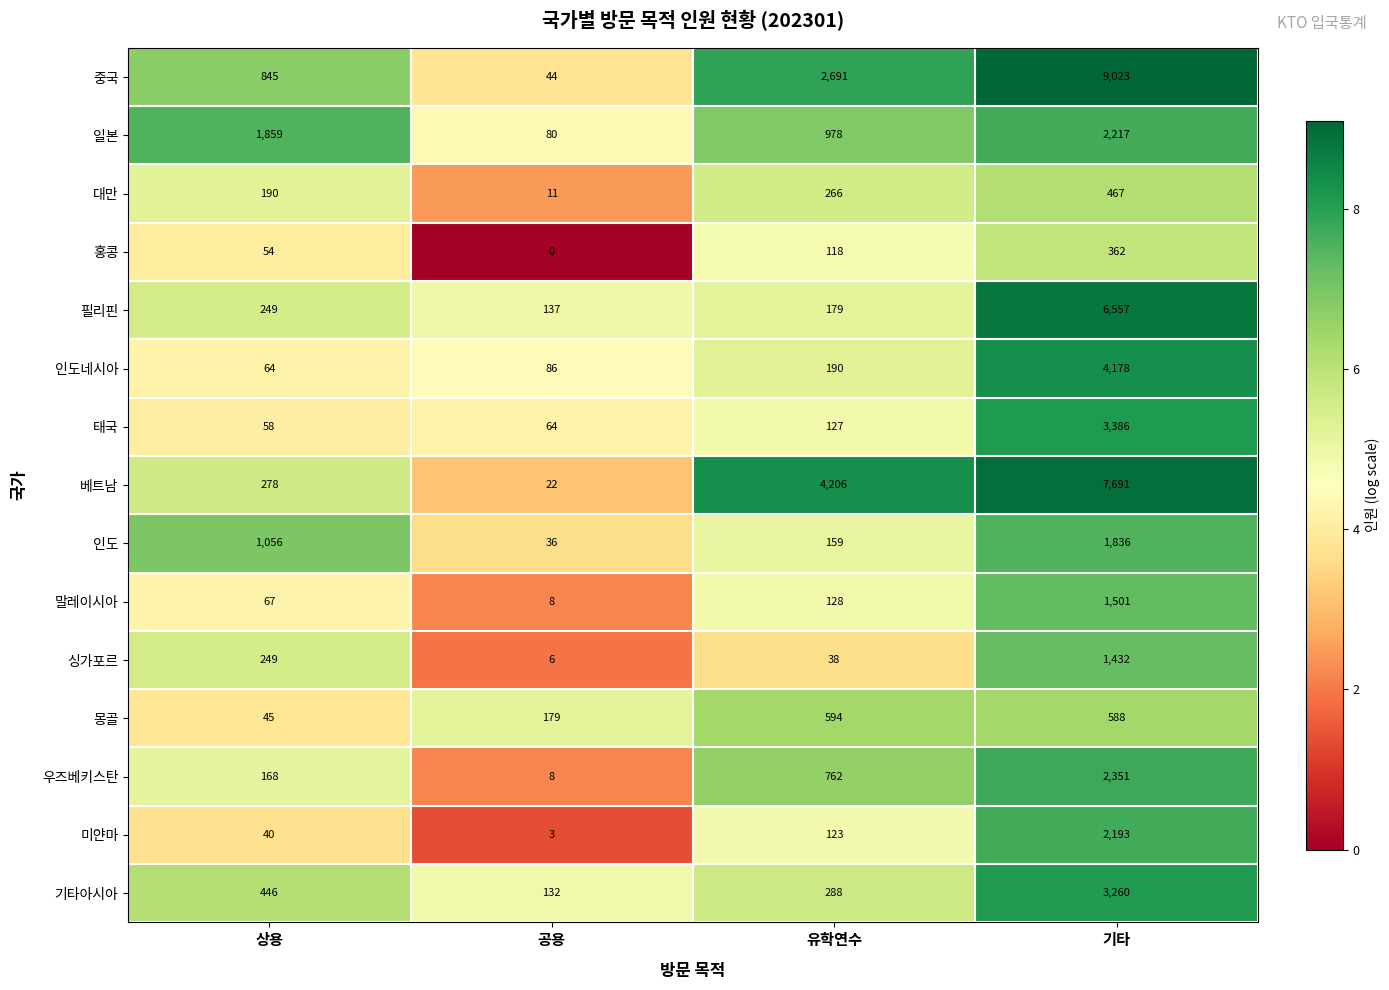

Which series has the largest total across all categories?

중국